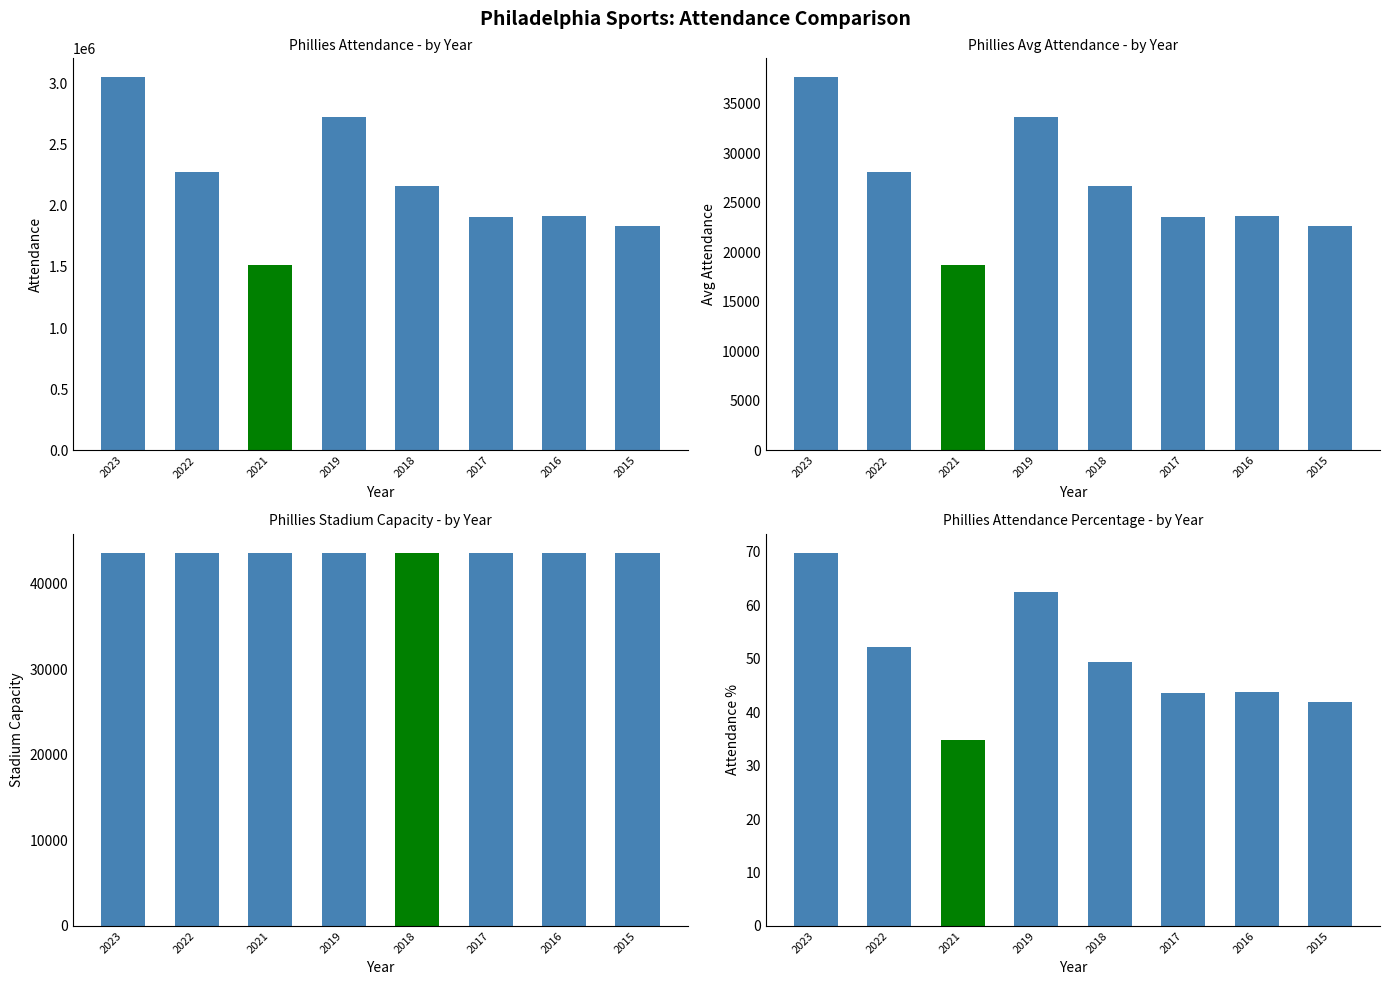

How many Phillies Stadium Capacity values are between 43651 and 43674?

8